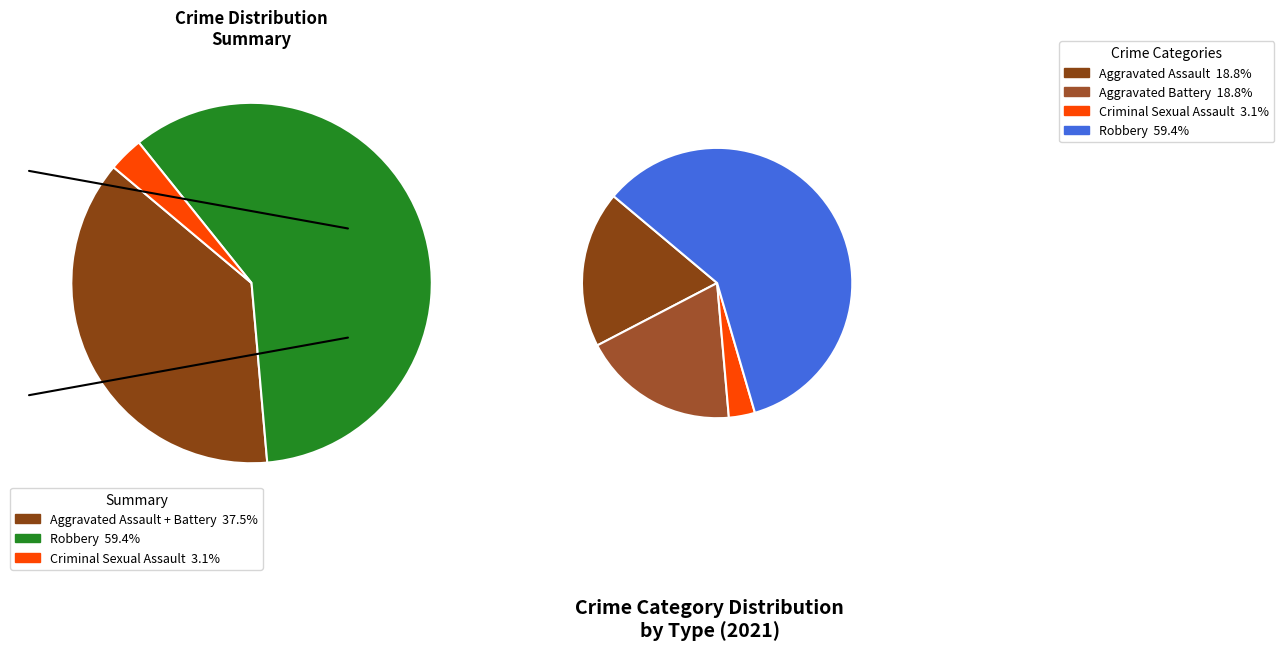

Is Criminal Sexual Assault the majority of the pie?

No